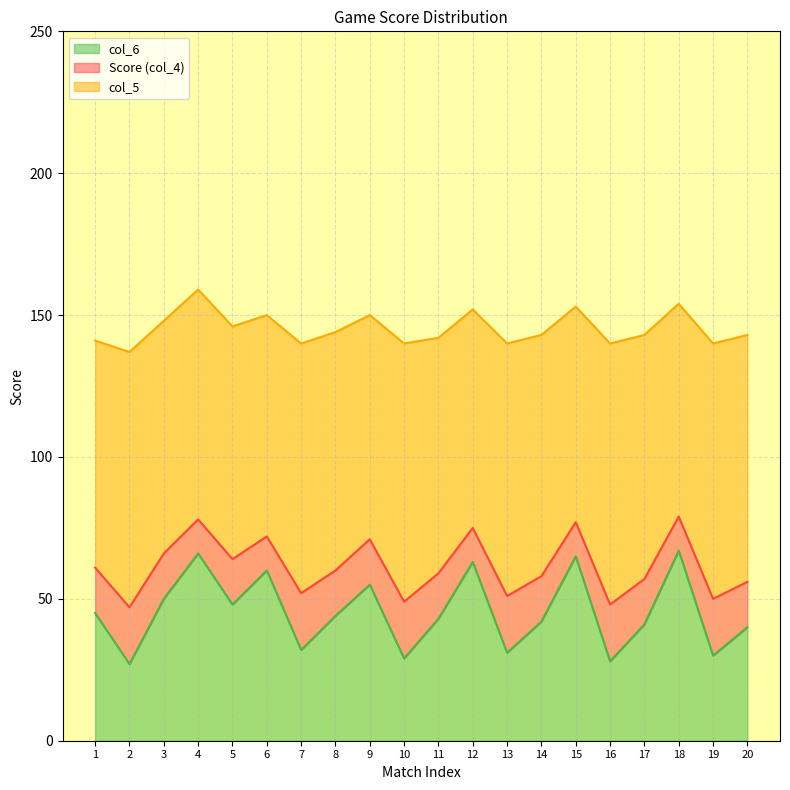

Reading left to right, what are all the values shown in this chart?

Score (col_4): 16	20	16	12	16	12	20	16	16	20	16	12	20	16	12	20	16	12	20	16
col_5: 80	90	82	81	82	78	88	84	79	91	83	77	89	85	76	92	86	75	90	87
col_6: 45	27	50	66	48	60	32	44	55	29	43	63	31	42	65	28	41	67	30	40